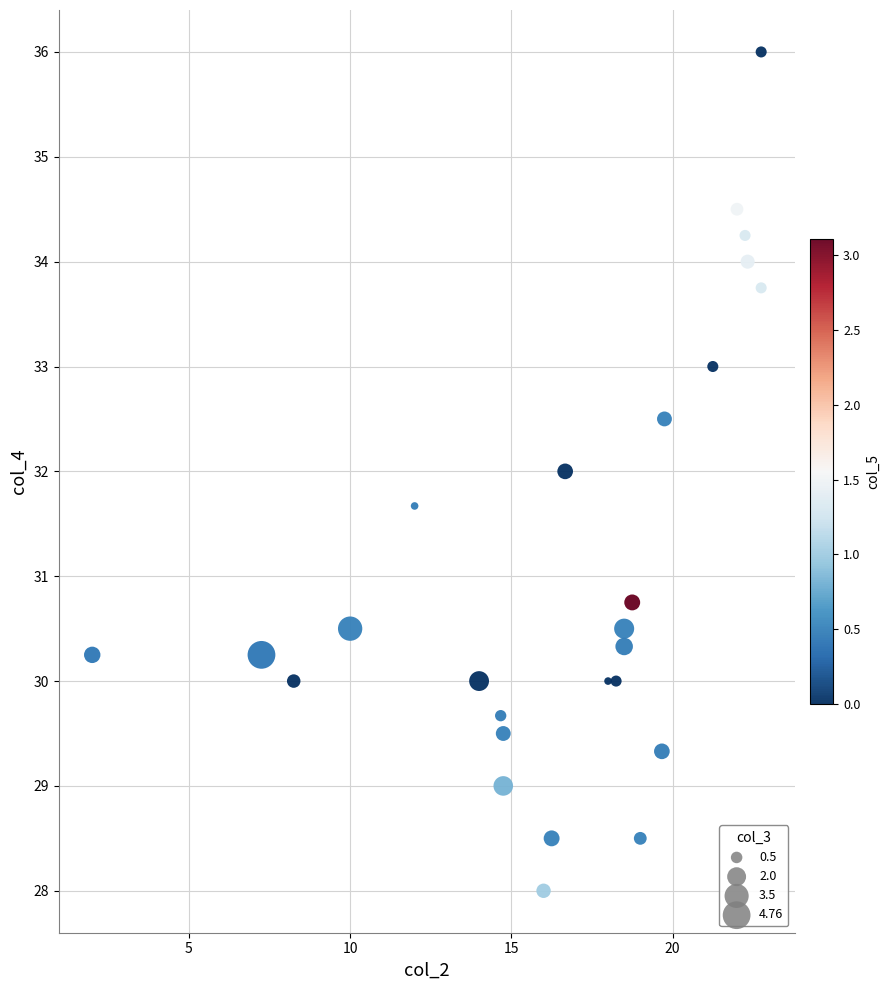

What is the range of X values (max minus min)?

20.8